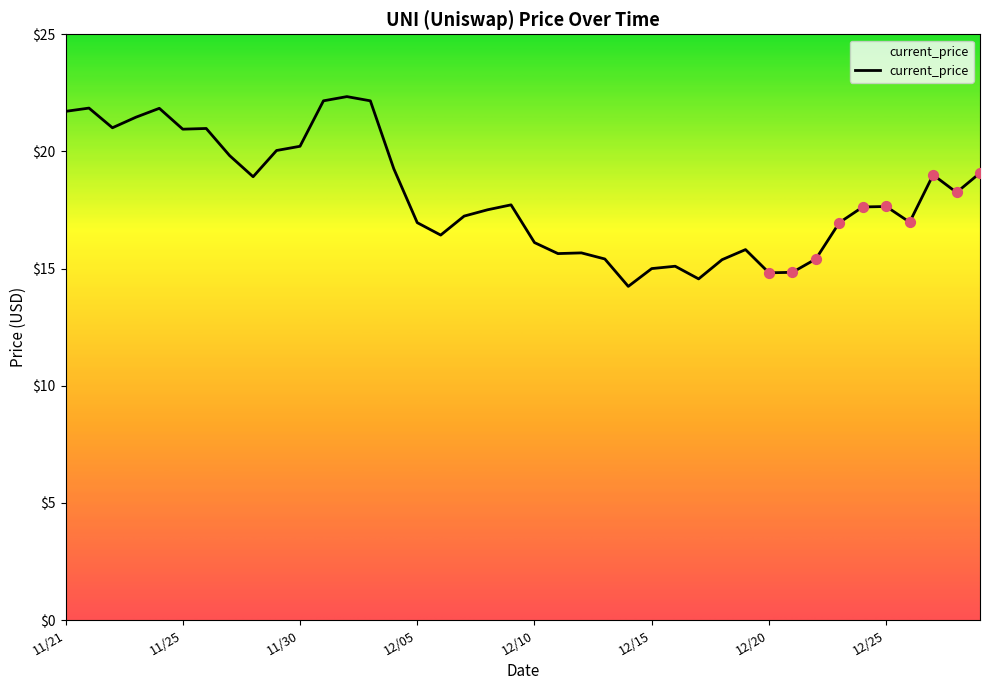

What is the smallest value displayed?

14.2